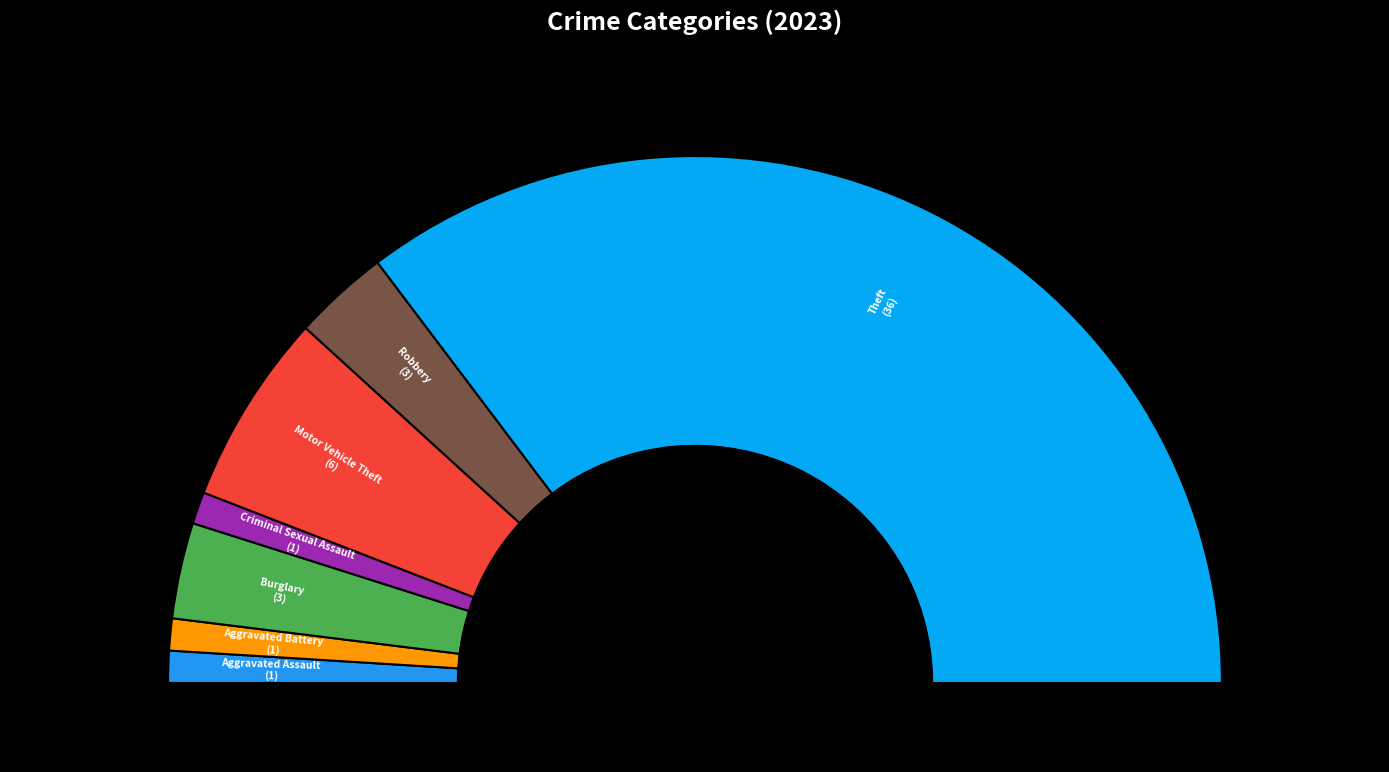

Does any single category account for the majority?

Yes